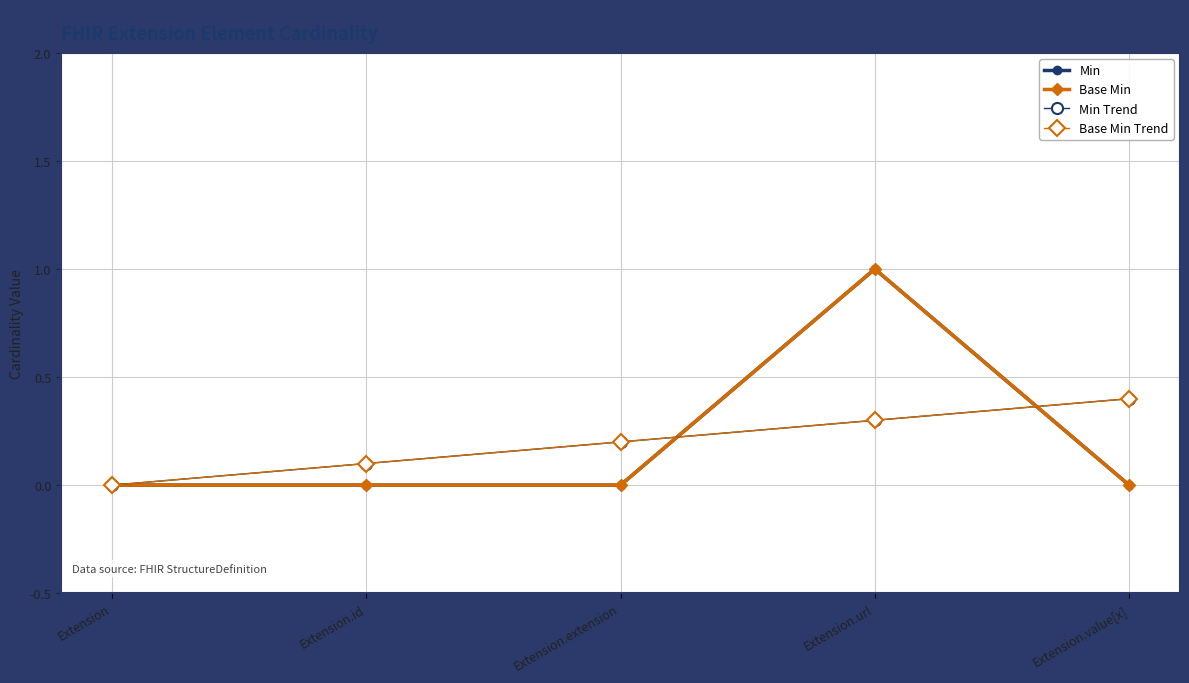

Is this an area chart (filled region under the line)?

No